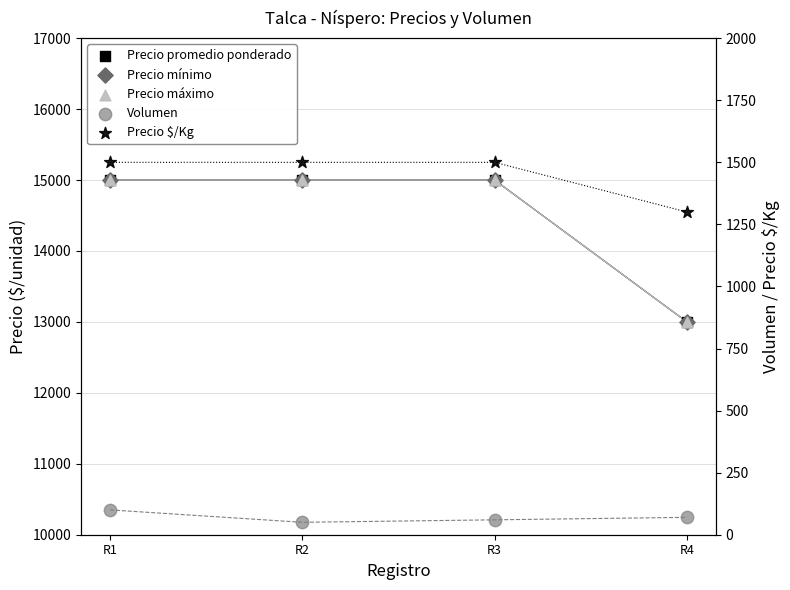

At how many categories does at least one series exceed 14610?

3